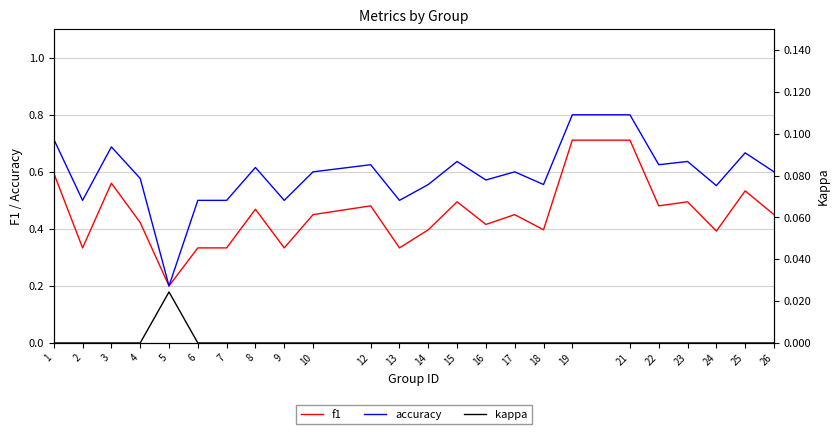

The f1 series shows 0.8 at 1. True or false?

False